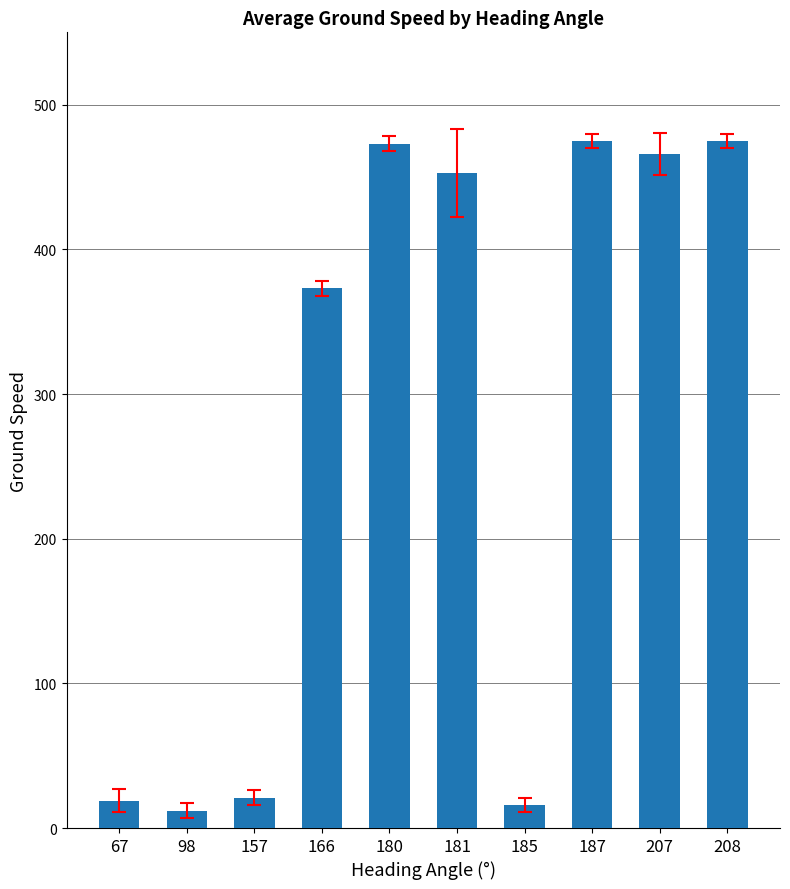

What is the value of the 5th bar from the left?

473.0